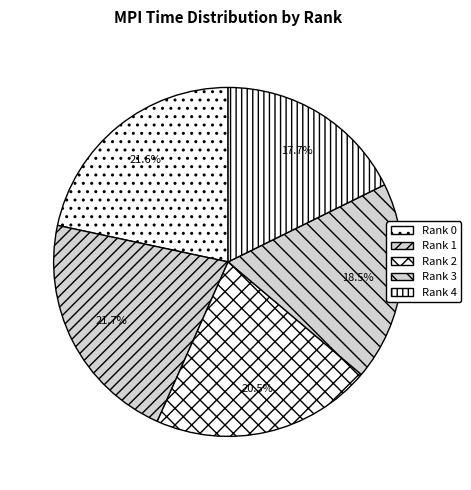

How many slices are in this pie chart?

5